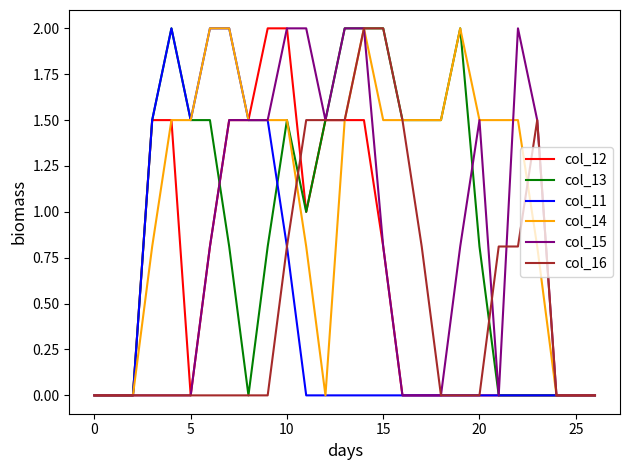

What is the greatest value displayed?

2.0